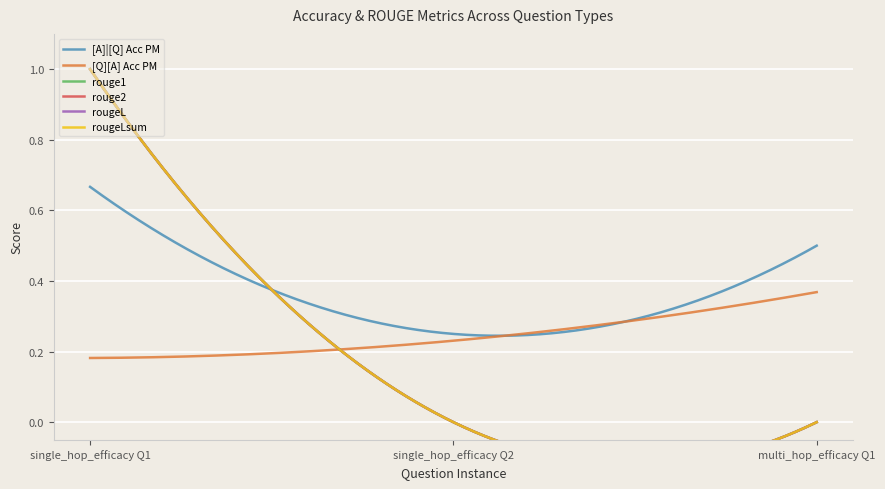

Is the value of [A]|[Q] Acc PM at 0 greater than the value of rouge1 at 0?

No